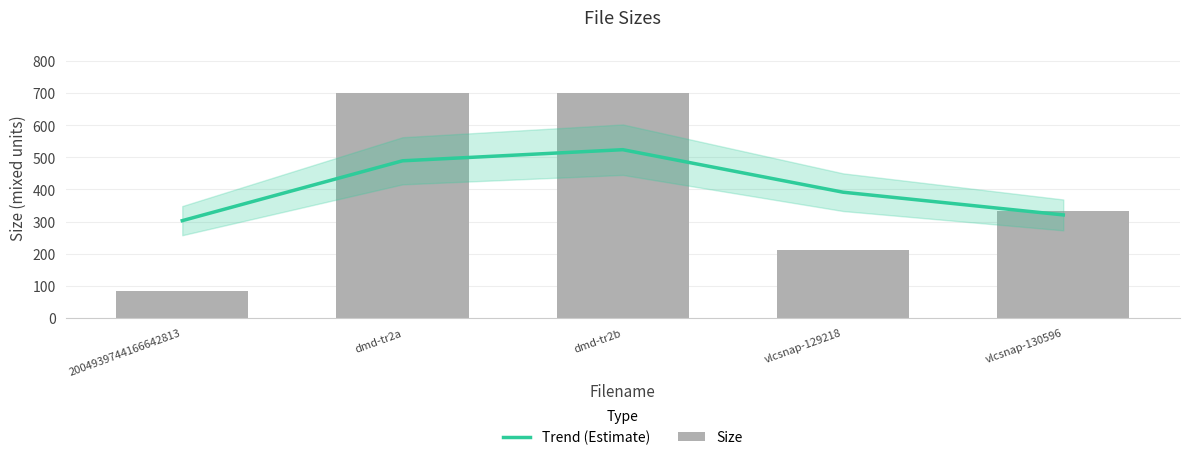

Reading left to right, list all the values displayed in this chart.

Trend (Estimate): 302.7	489.2	523.8	391.4	320.6
Size: 84.2	699.1	699.7	210.6	334.2